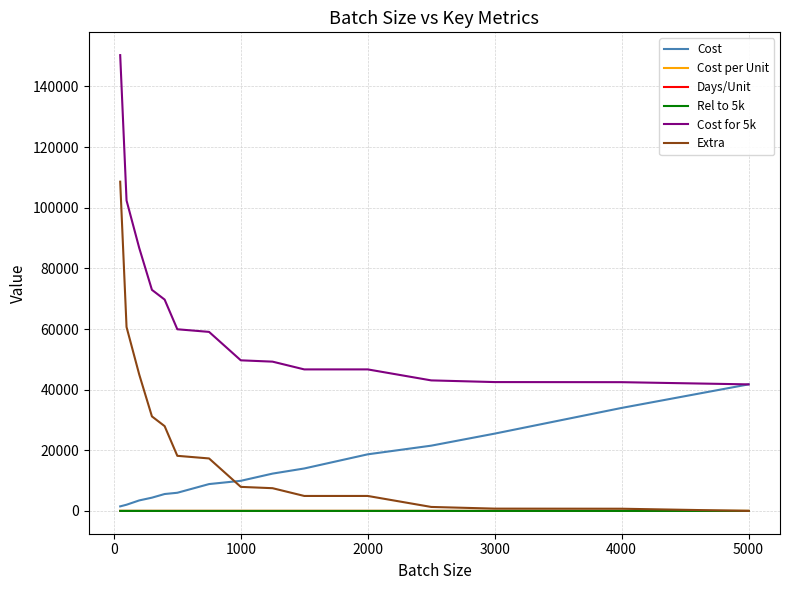

Which series has the largest total across all categories?

Cost for 5k